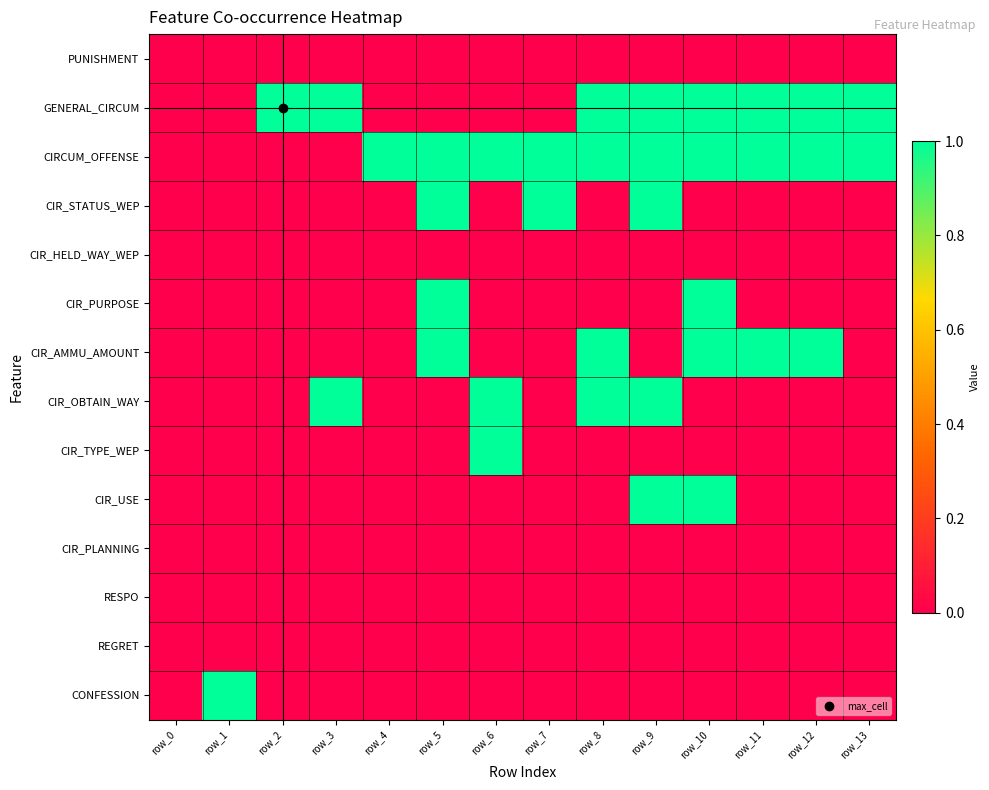

What is the difference between the highest and lowest values at row_5?

1